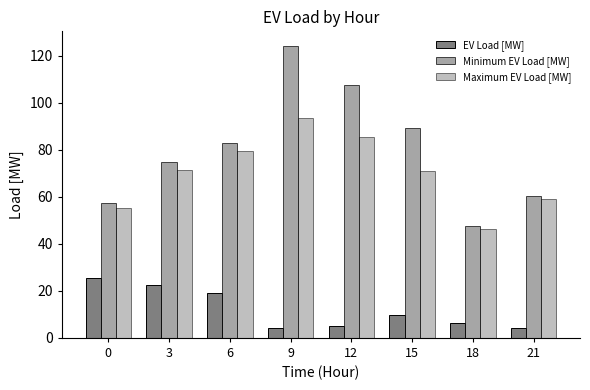

How many bars are there in each group?

3